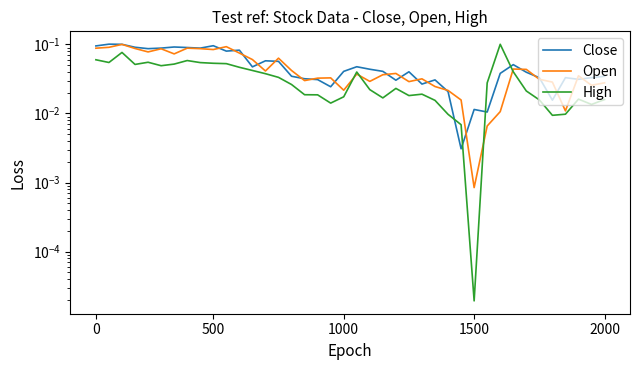

Which series has the largest total across all categories?

Close